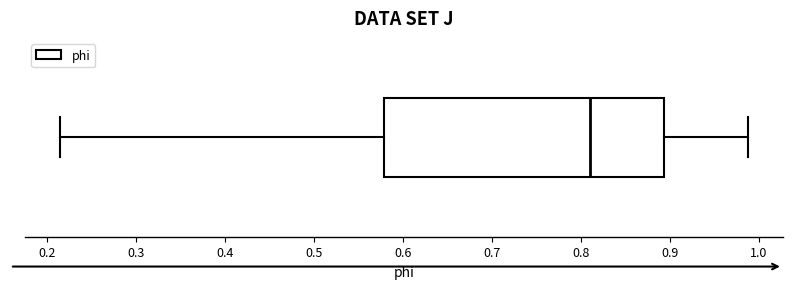

Read this box plot against the x-axis: the position of the median line, the range covered by the box, and the ends of both whiskers. The values are not printed on the chart, so give them approximately, as read against the axis.

median 0.81, box 0.58 to 0.89, whiskers 0.21 to 0.99